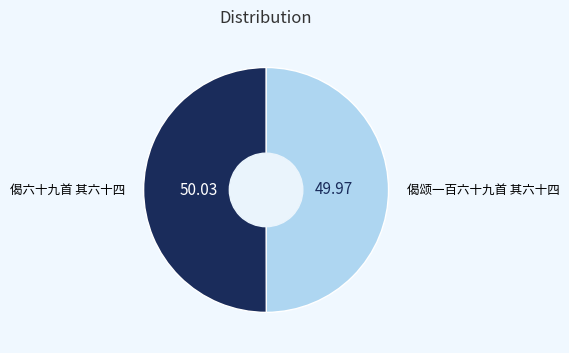

Count the number of slices in the pie.

2